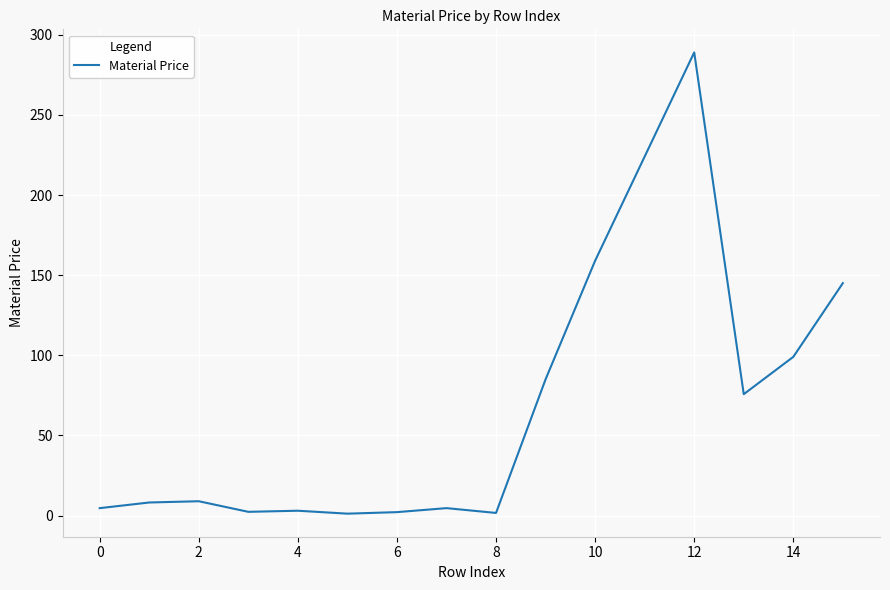

What is the maximum value shown in the chart?

289.0